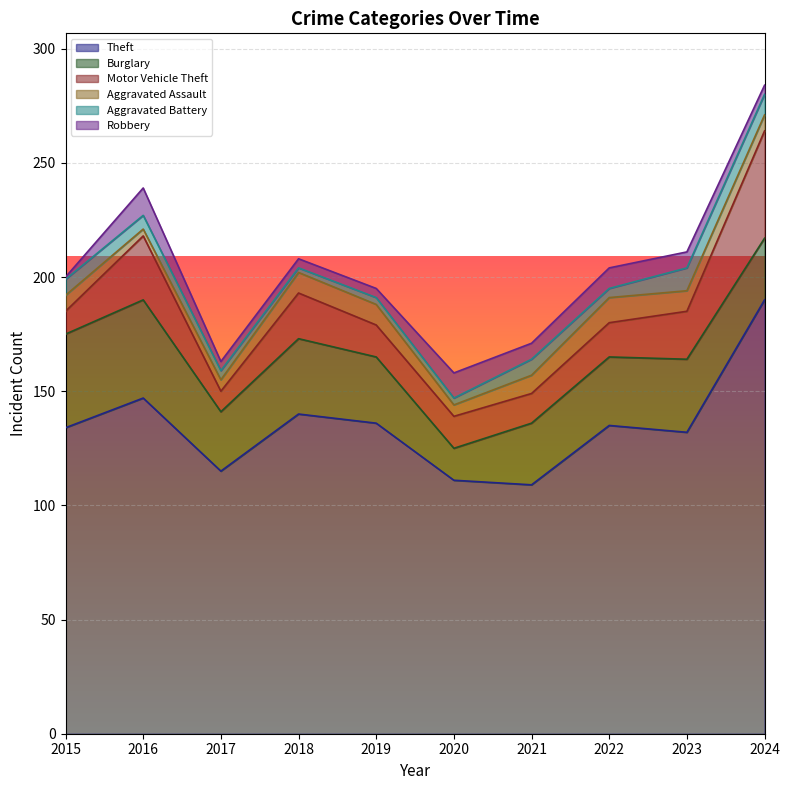

True or false: Motor Vehicle Theft and Theft intersect in this chart.

False